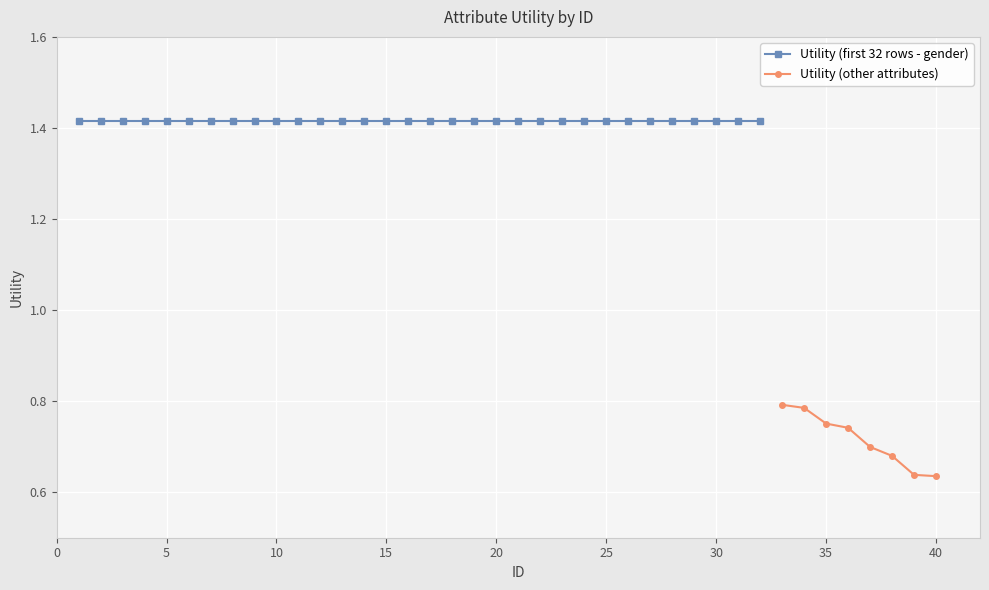

The Utility (other attributes) series shows 0.2 at 35. True or false?

False